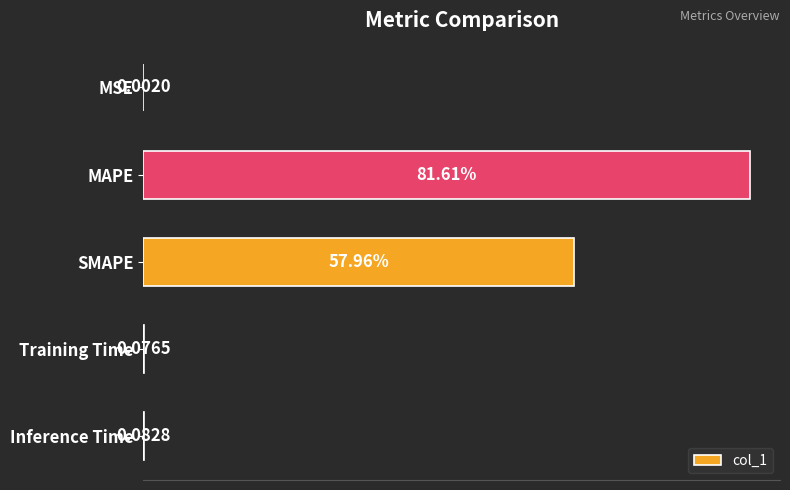

Are the bars horizontal?

Yes